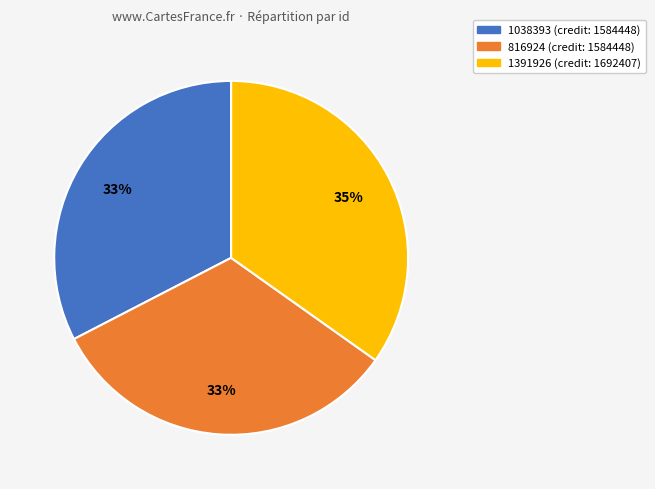

To the nearest percent, what is the average slice percentage?

33%